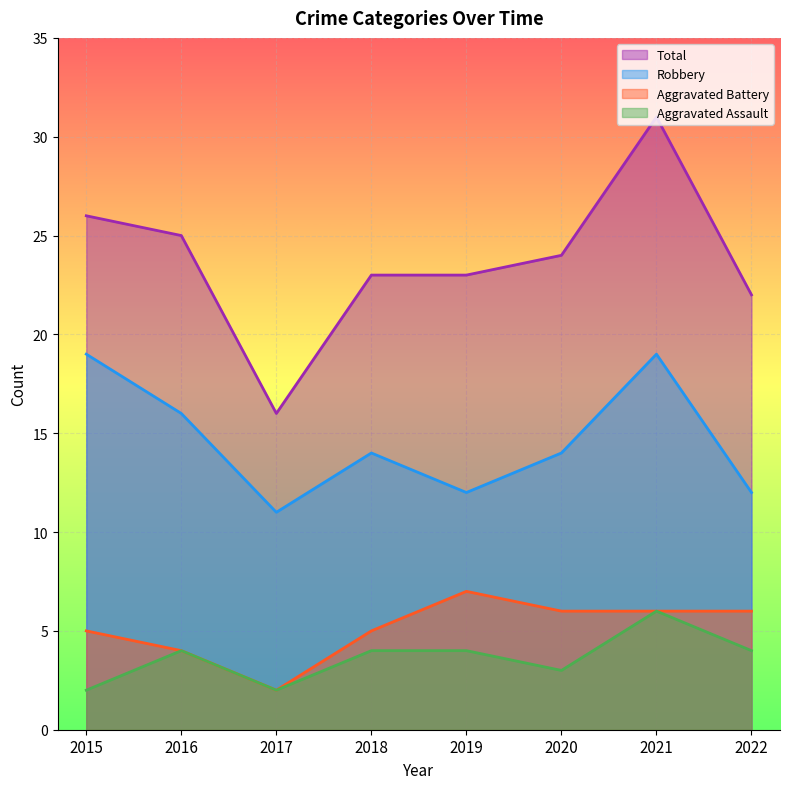

What is the sum of the Aggravated Assault values at 2021 and 2017?

8